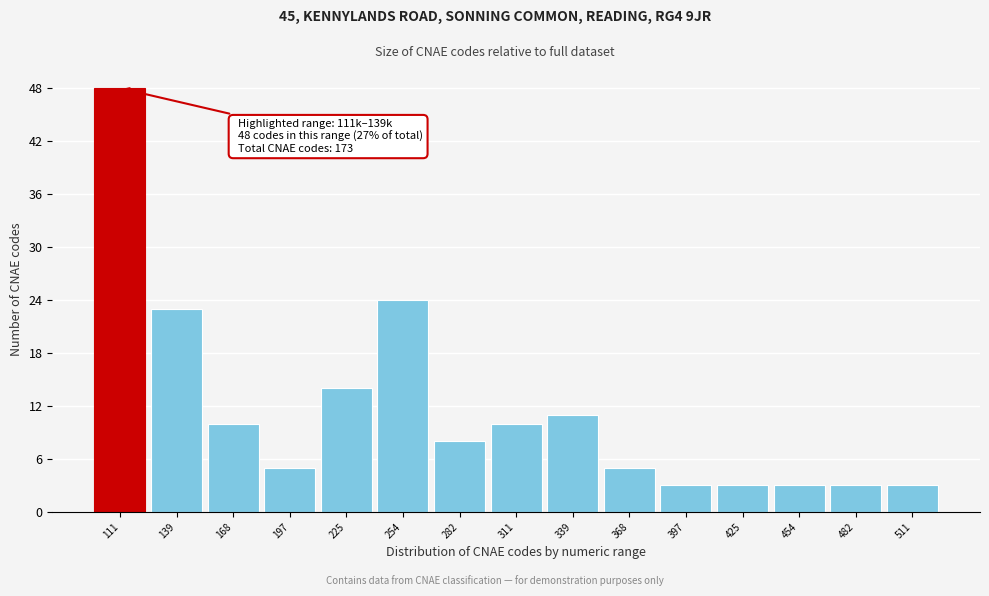

Reading left to right, extract all data points from this chart.

48	23	10	5	14	24	8	10	11	5	3	3	3	3	3